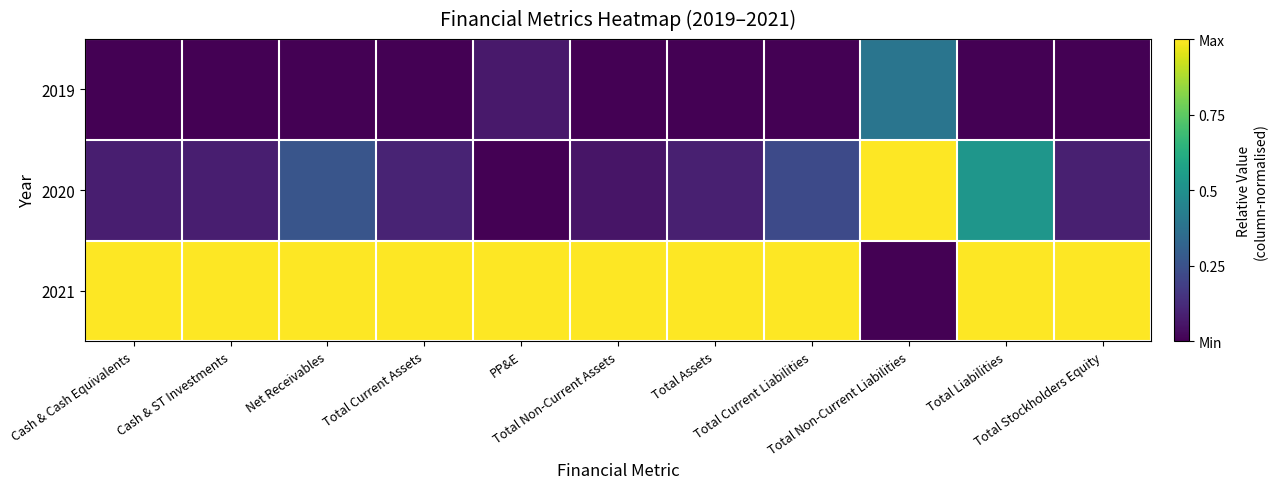

Reading left to right, list all the values displayed in this chart.

2019: Cash & Cash Equivalents=0.0	Cash & ST Investments=0.0	Net Receivables=0.0	Total Current Assets=0.0	PP&E=0.1	Total Non-Current Assets=0.0	Total Assets=0.0	Total Current Liabilities=0.0	Total Non-Current Liabilities=0.4	Total Liabilities=0.0	Total Stockholders Equity=0.0
2020: Cash & Cash Equivalents=0.1	Cash & ST Investments=0.1	Net Receivables=0.3	Total Current Assets=0.1	PP&E=0.0	Total Non-Current Assets=0.1	Total Assets=0.1	Total Current Liabilities=0.2	Total Non-Current Liabilities=1.0	Total Liabilities=0.5	Total Stockholders Equity=0.1
2021: Cash & Cash Equivalents=1.0	Cash & ST Investments=1.0	Net Receivables=1.0	Total Current Assets=1.0	PP&E=1.0	Total Non-Current Assets=1.0	Total Assets=1.0	Total Current Liabilities=1.0	Total Non-Current Liabilities=0.0	Total Liabilities=1.0	Total Stockholders Equity=1.0